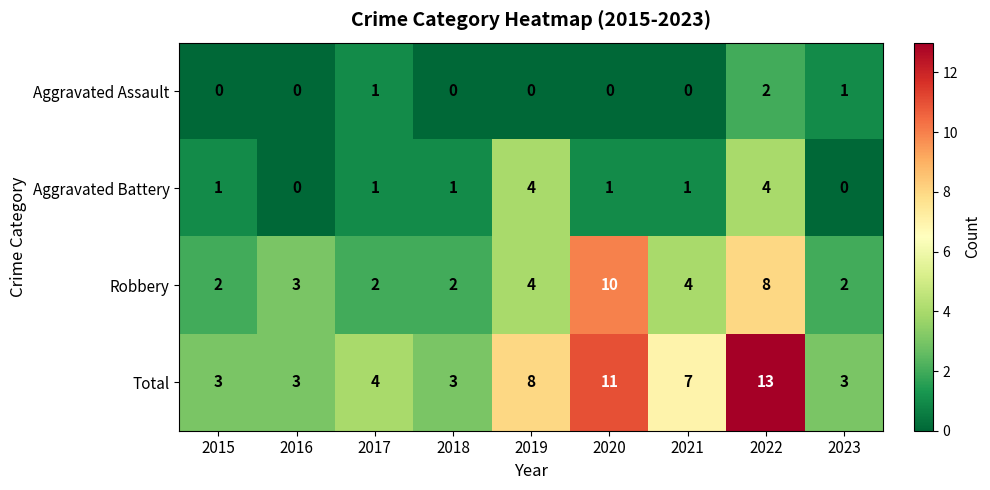

Which series has the widest spread of values?

Total